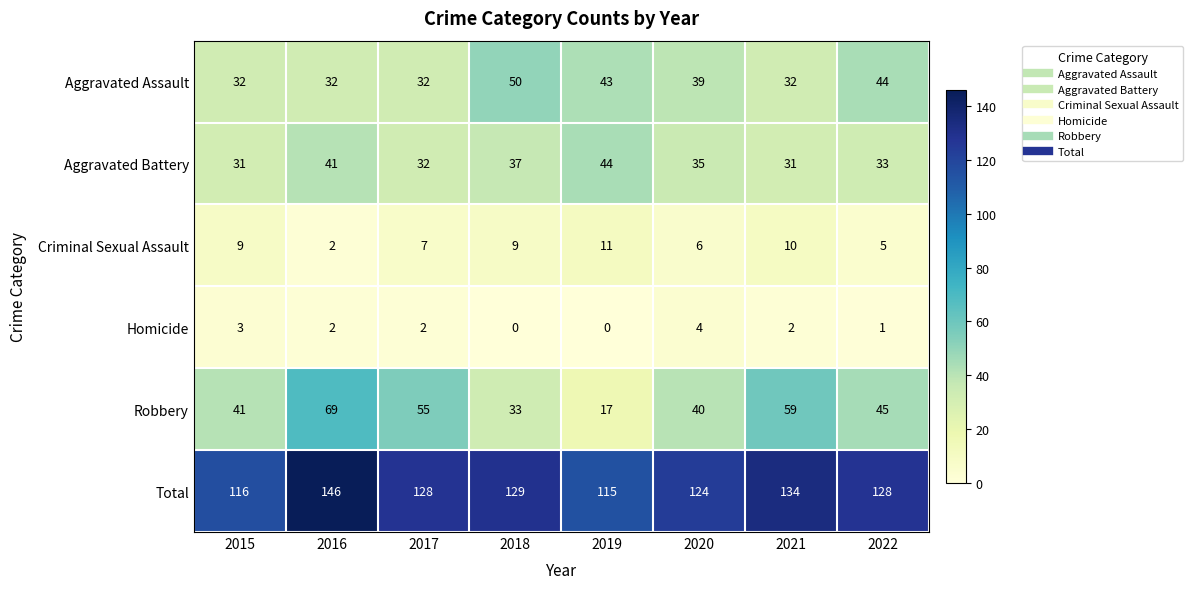

Count the Criminal Sexual Assault values in the range 6 to 10.

5